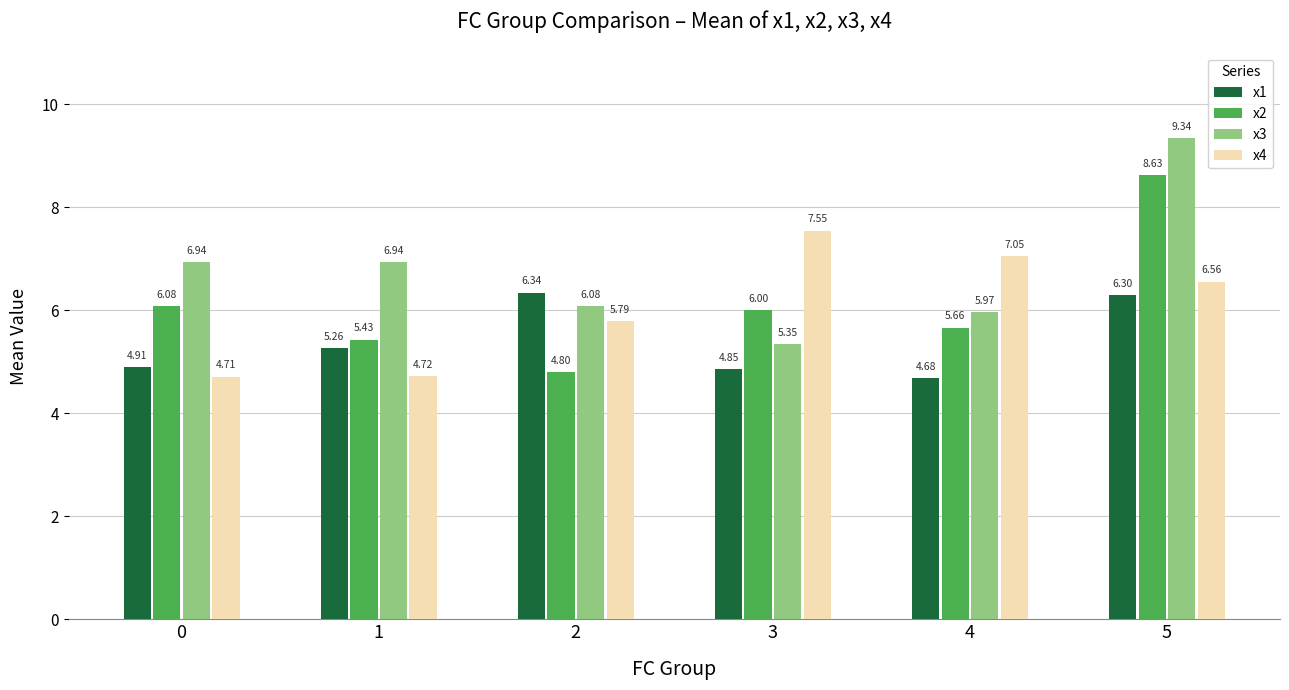

List the series in order of their peak value, lowest first.

x1, x4, x2, x3